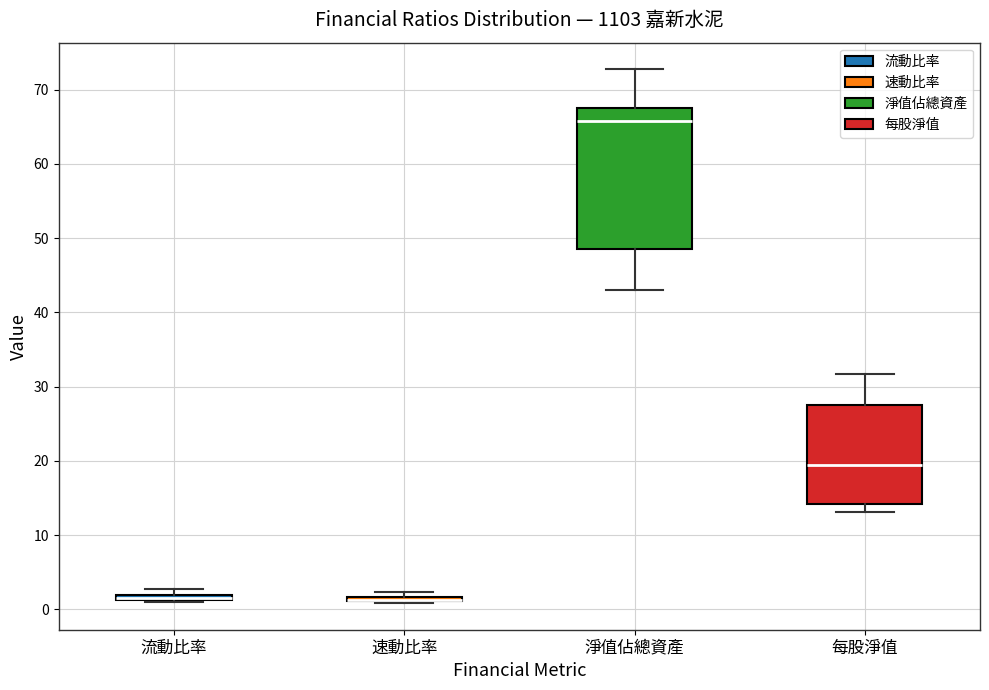

Which box is the tallest, from its lower edge to its upper edge?

淨值佔總資產